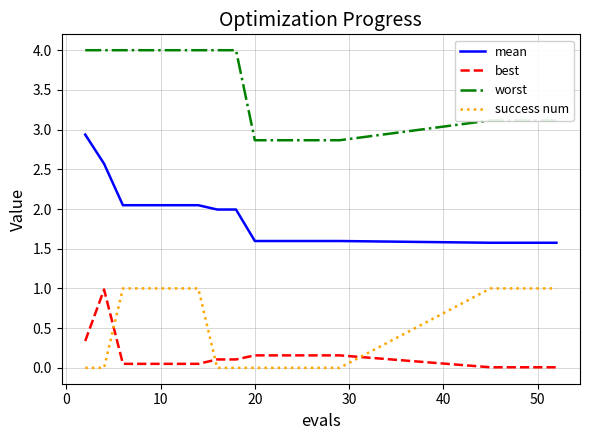

What are all the series names shown in the legend?

mean, best, worst, success num